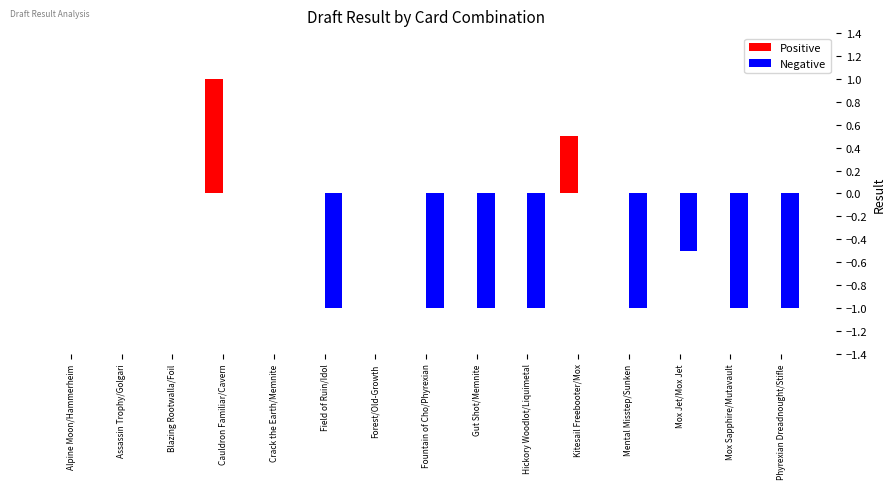

How many series are shown in this chart?

2